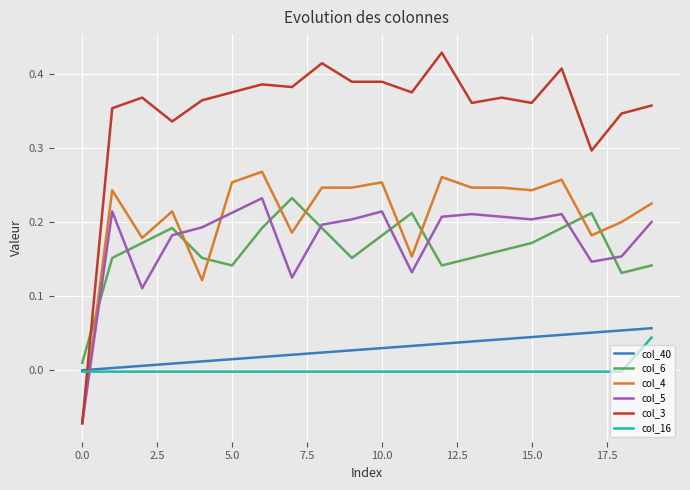

After their last crossing, which series has the higher values: col_5 or col_16?

col_5